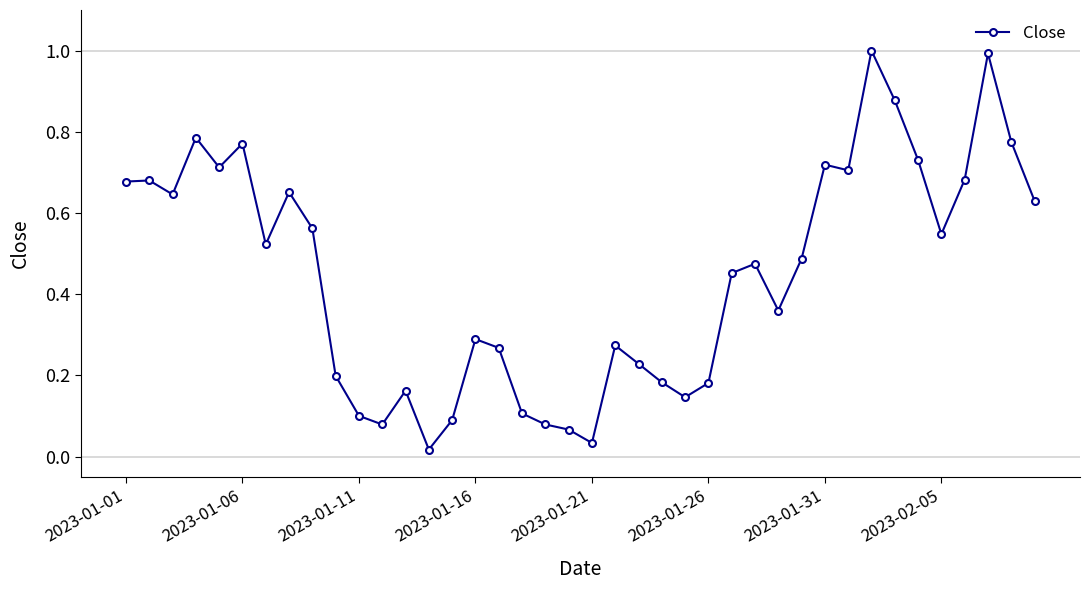

What is the difference between the maximum and minimum values?

1.0